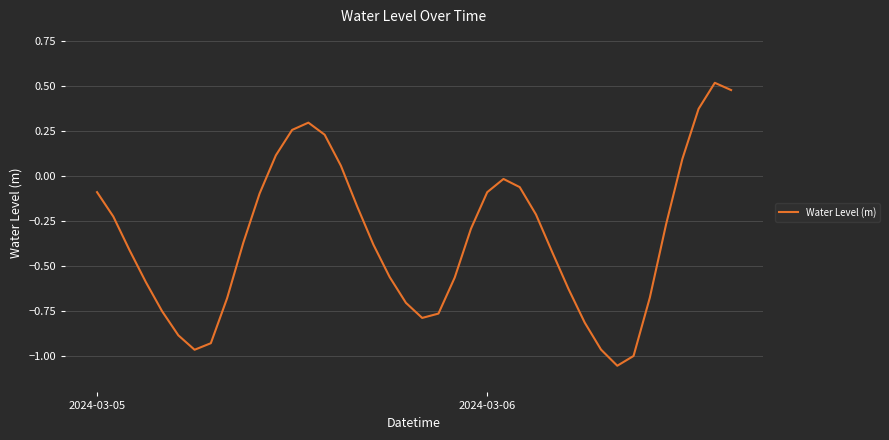

Does the chart have visible grid lines?

Yes